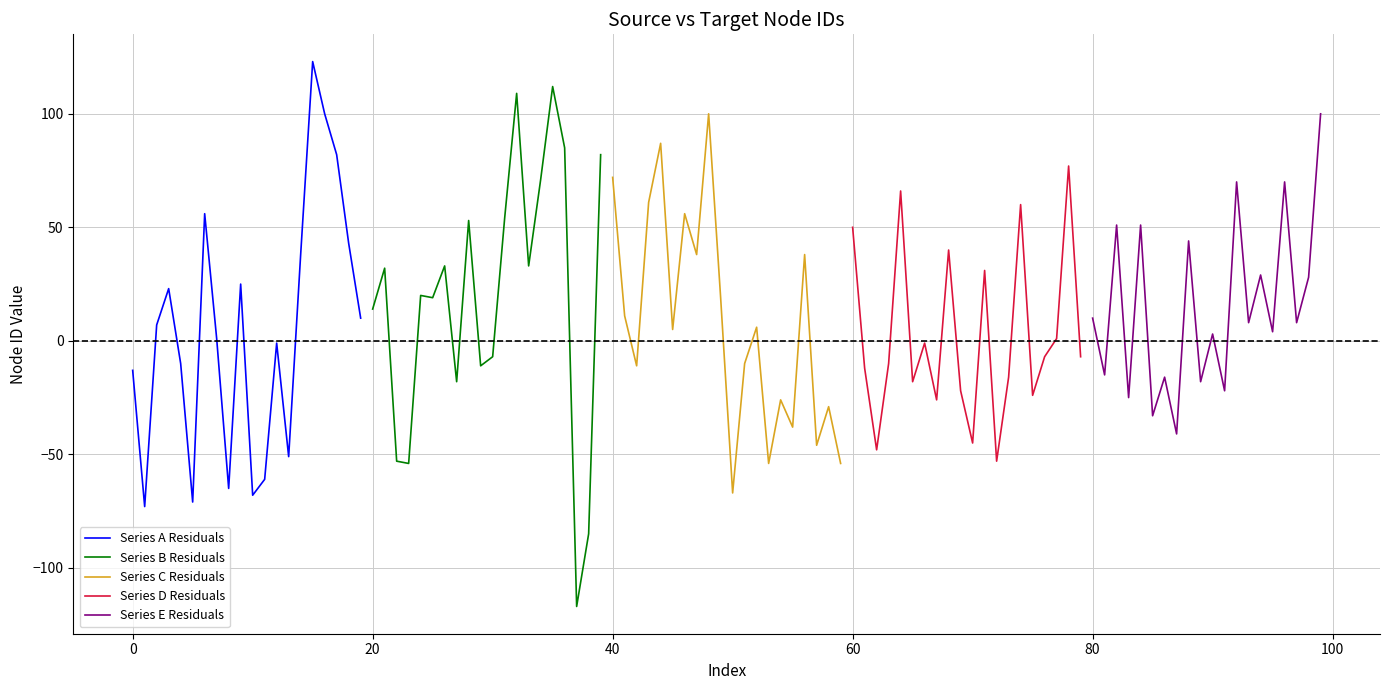

At which label is Series A Residuals closest to 25?

9